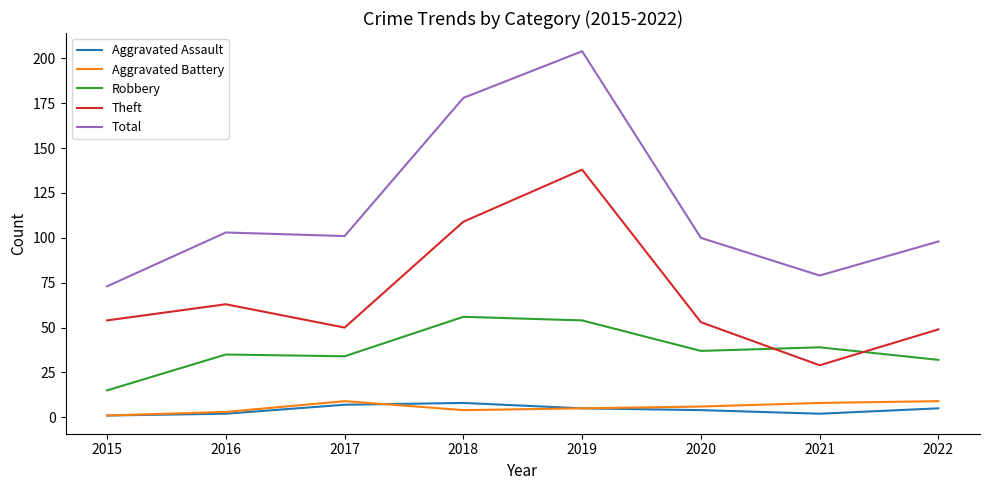

Where is Theft nearest to the value 83?

2016